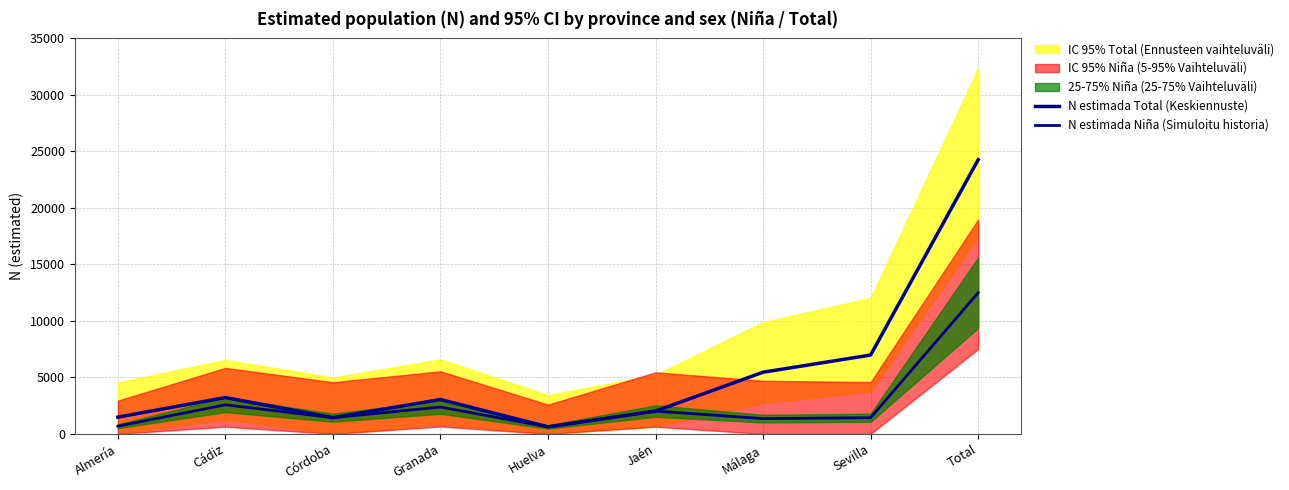

Reading left to right, list all the values displayed in this chart.

N estimada Total (Keskiennuste): 1485	3217	1436	3043	622	2019	5459	6979	24261
N estimada Niña (Simuloitu historia): 683	2575	1436	2376	622	2019	1352	1432	12496